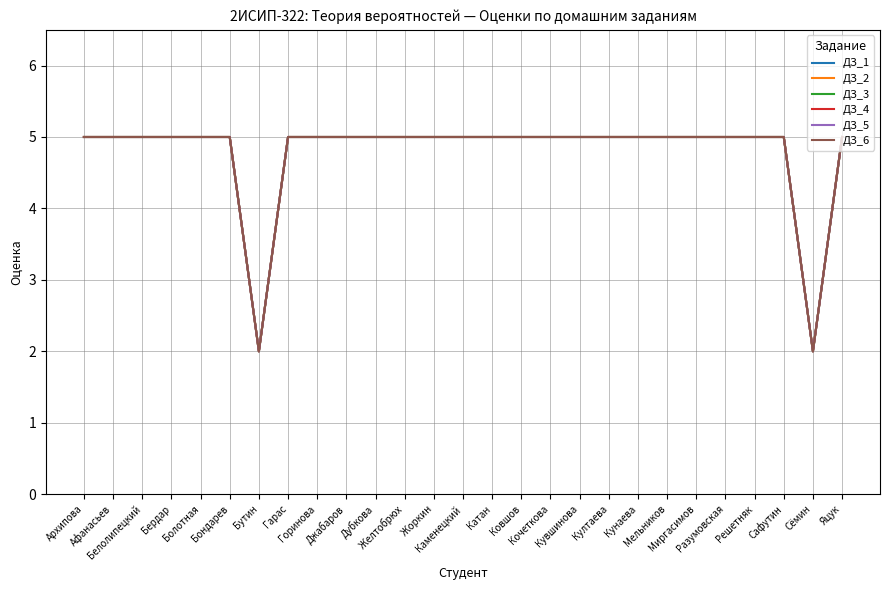

At which category is the sum across all series the highest?

Архипова